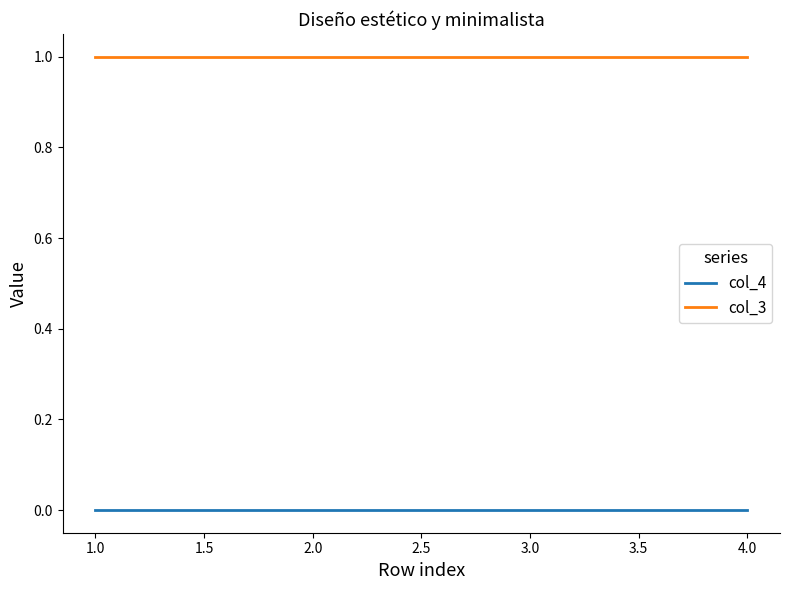

True or false: col_4 and col_3 intersect in this chart.

False